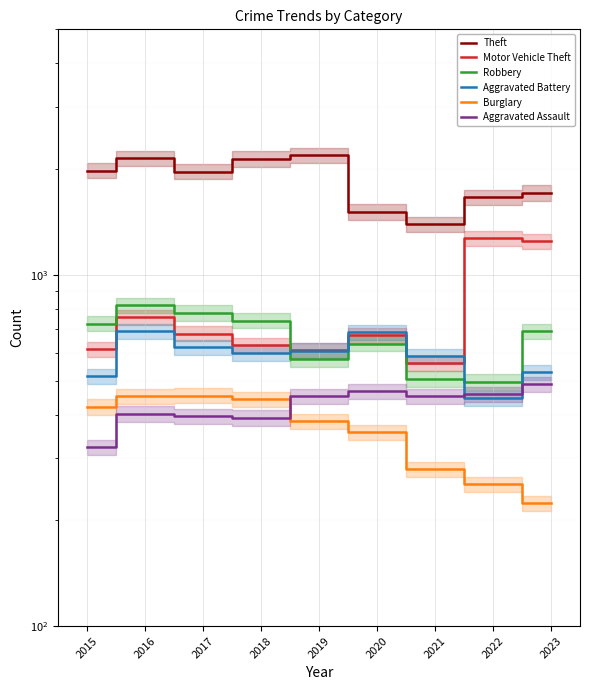

What is the approximate value of Aggravated Assault at 2019?

452